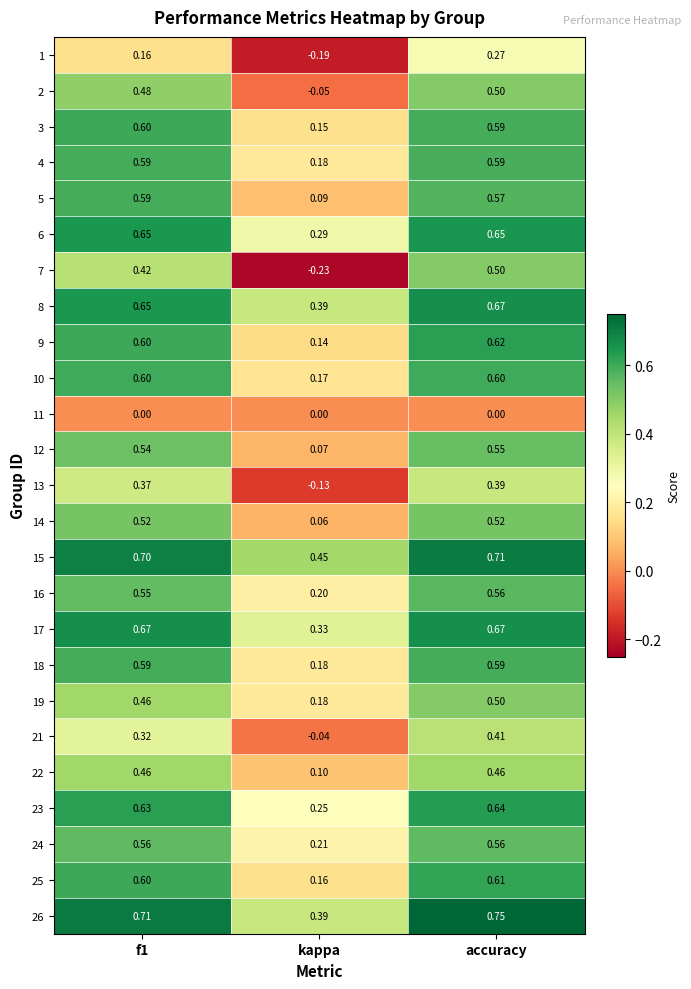

At which label is 2 closest to 0?

kappa